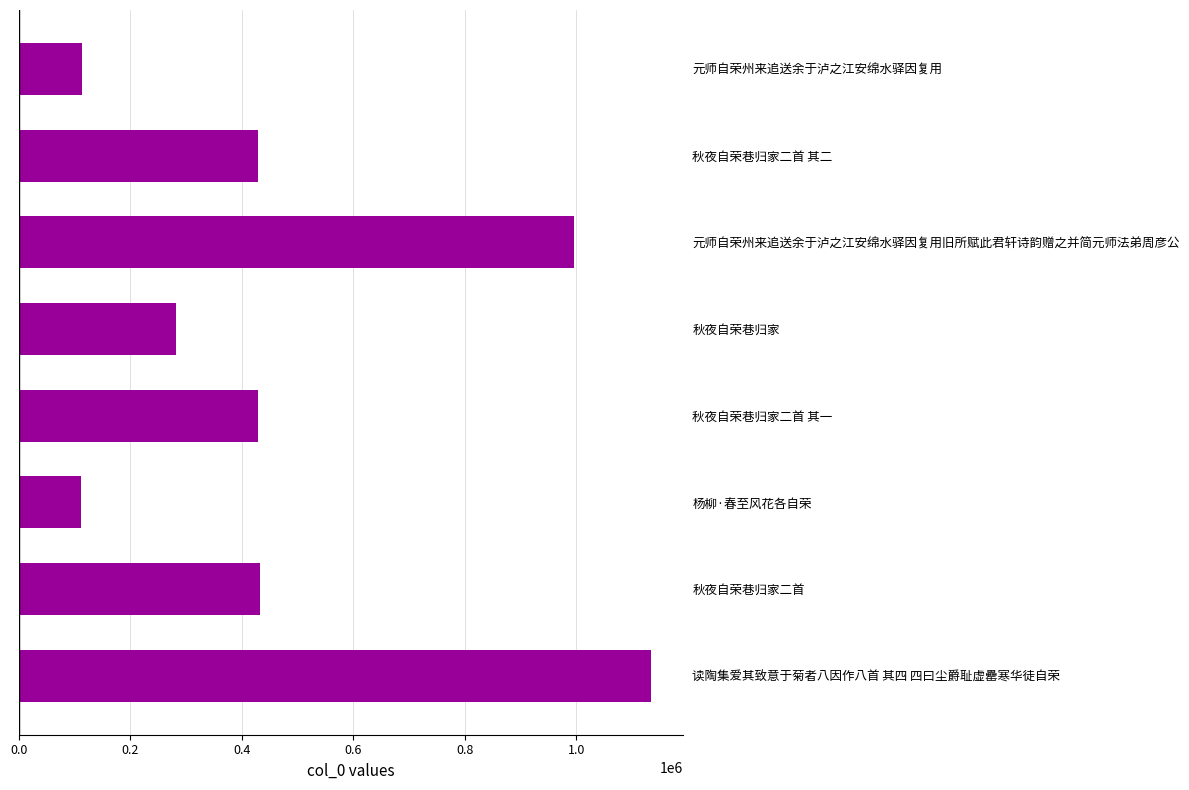

Between 秋夜自荣巷归家二首 其一 and 元师自荣州来追送余于泸之江安绵水驿因复用, which is larger?

秋夜自荣巷归家二首 其一